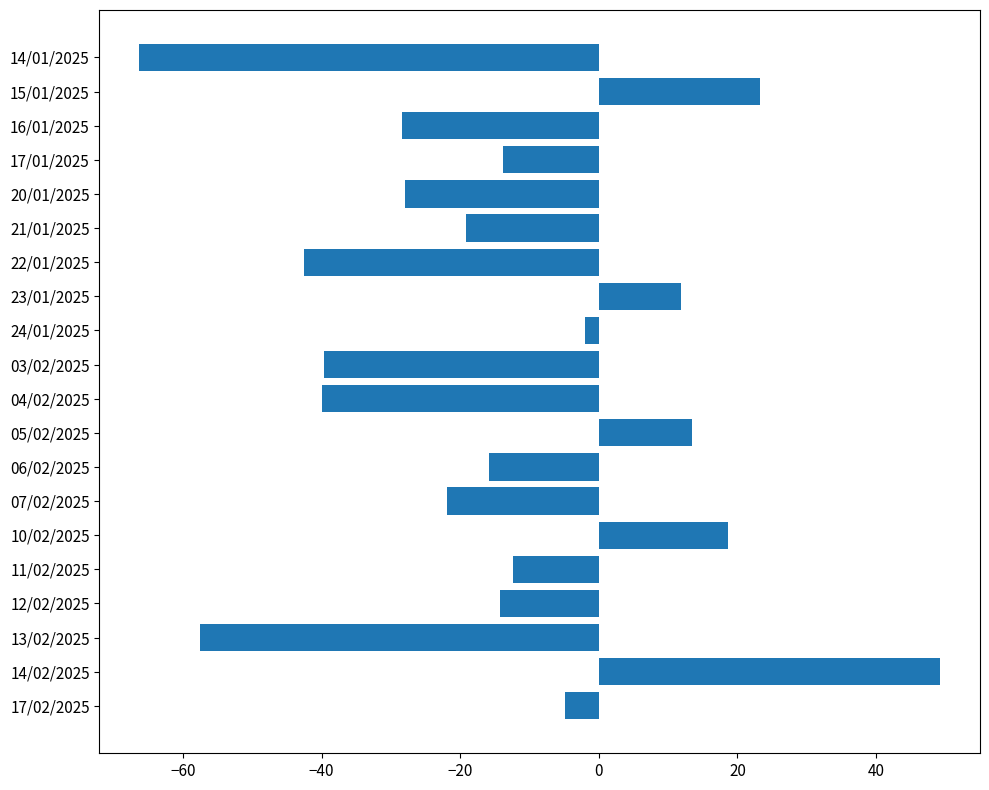

At which label is the value closest to -8?

17/02/2025